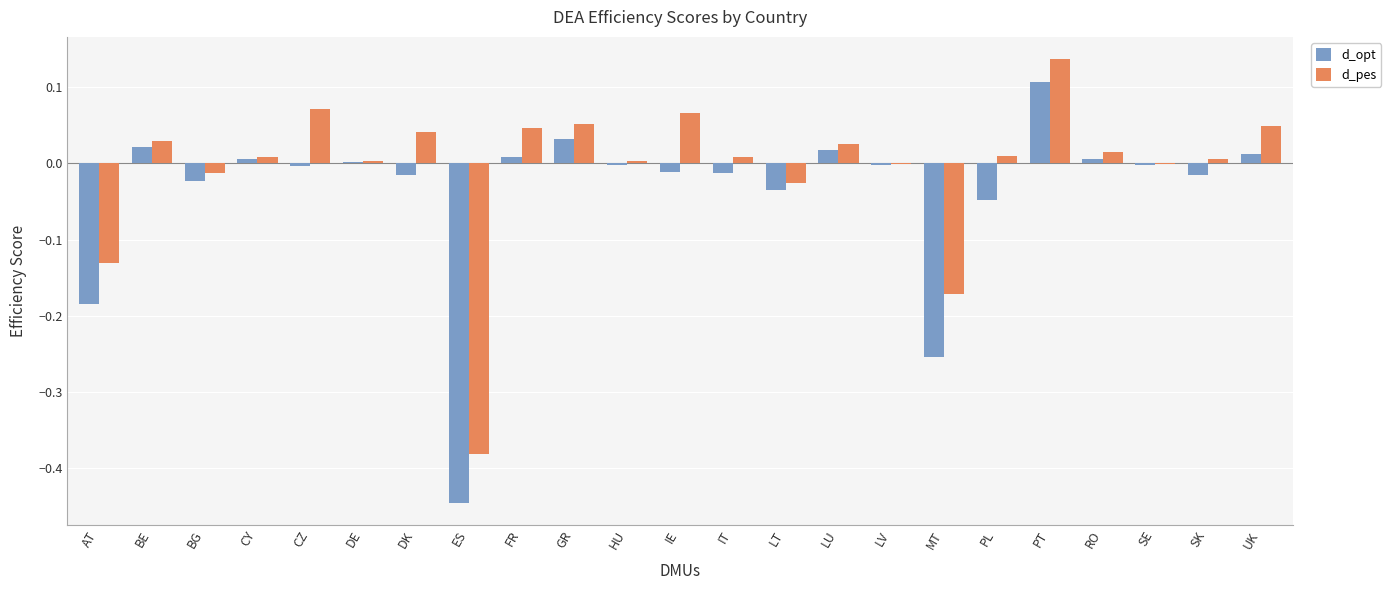

Between IT and MT, which series saw the biggest shift?

d_opt